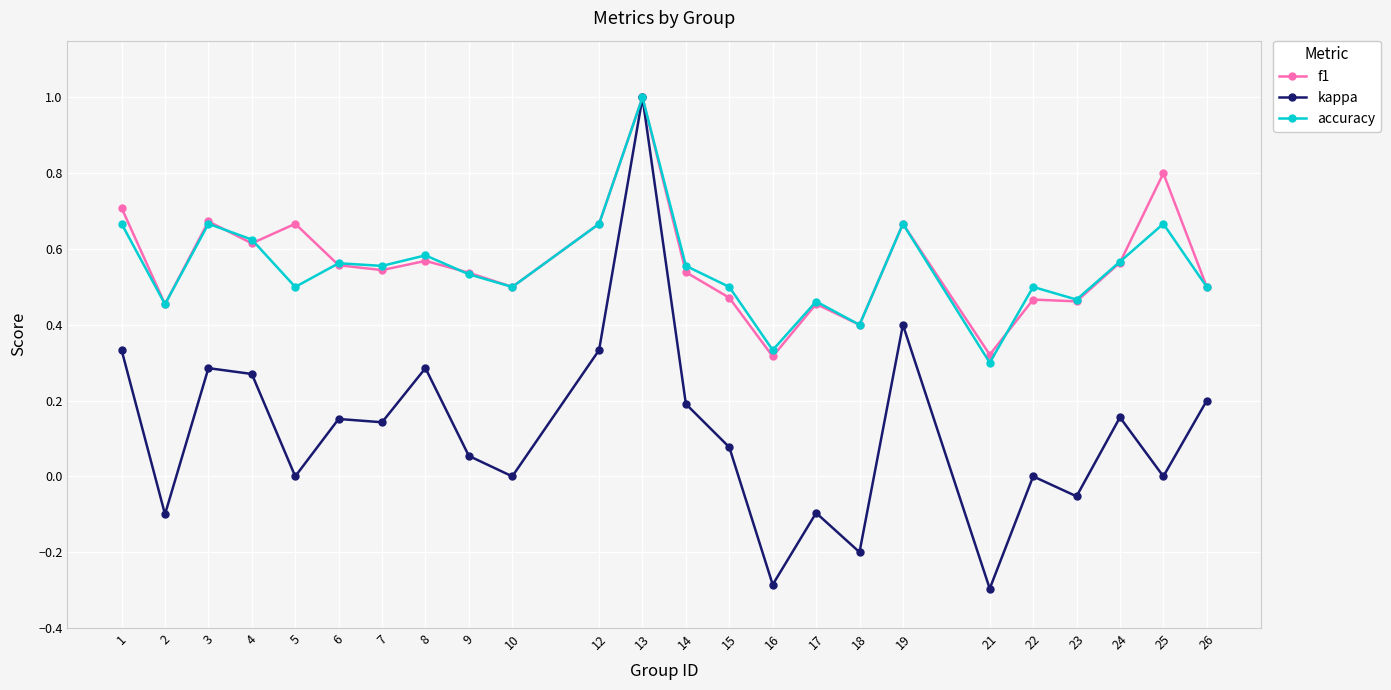

Where is the first local minimum for f1?

2